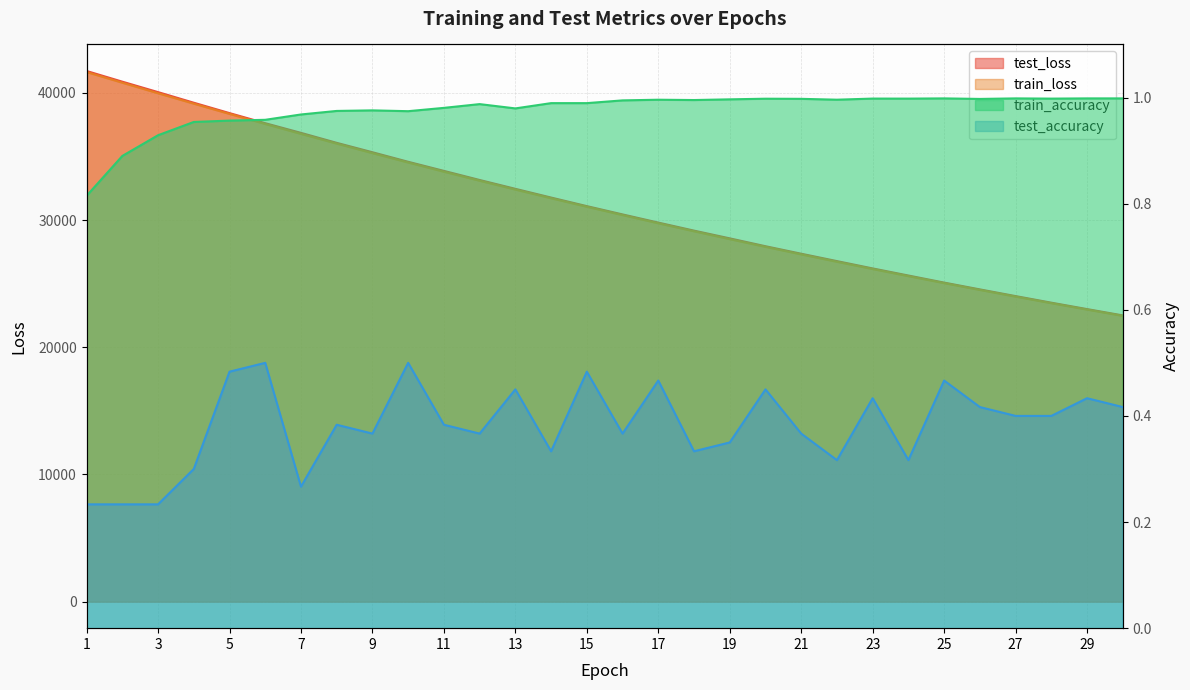

Between 15 and 30, which series saw the biggest shift?

test_loss